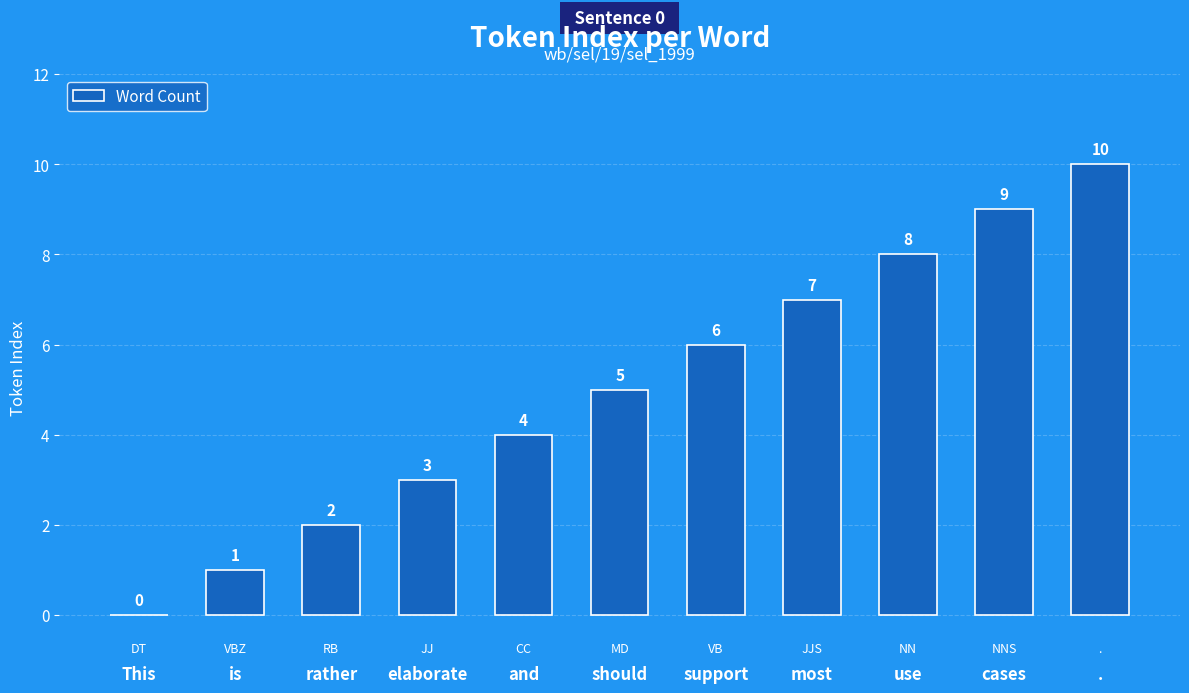

Does the chart contain stacked bars?

No